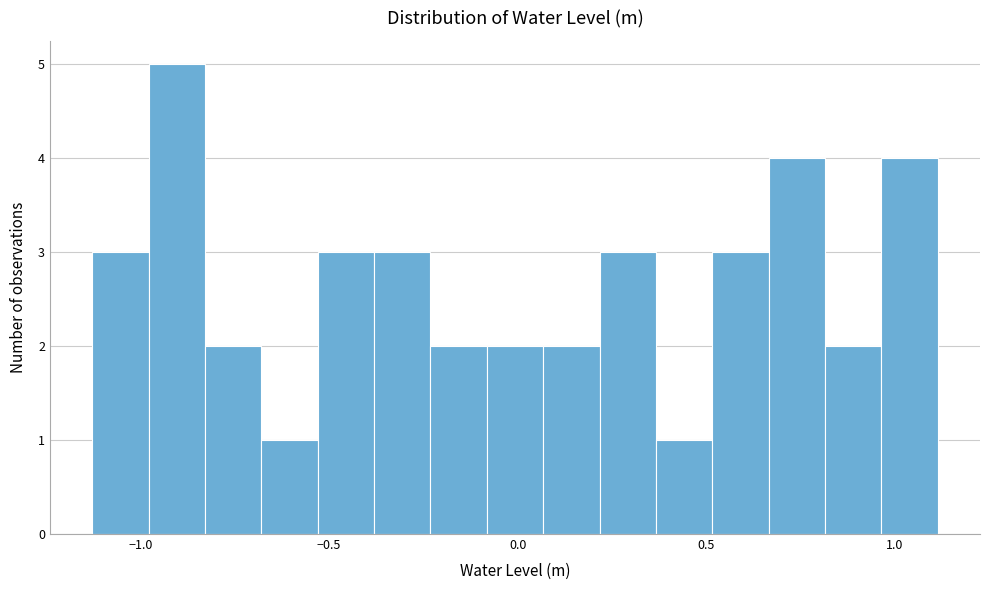

Around what value on the x-axis is the tallest bar? Give the approximate position of its centre, as read against the axis.

-0.90